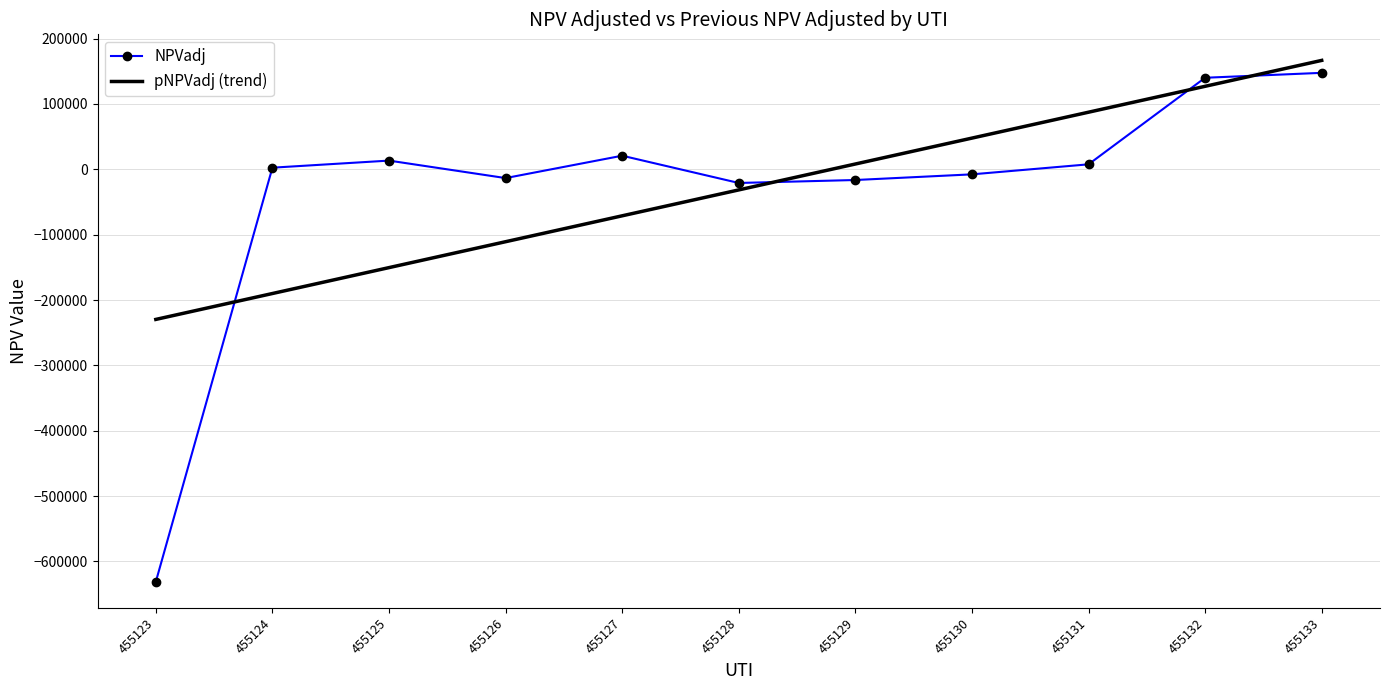

Is it true that NPVadj equals 7668.0 at 455131?

True